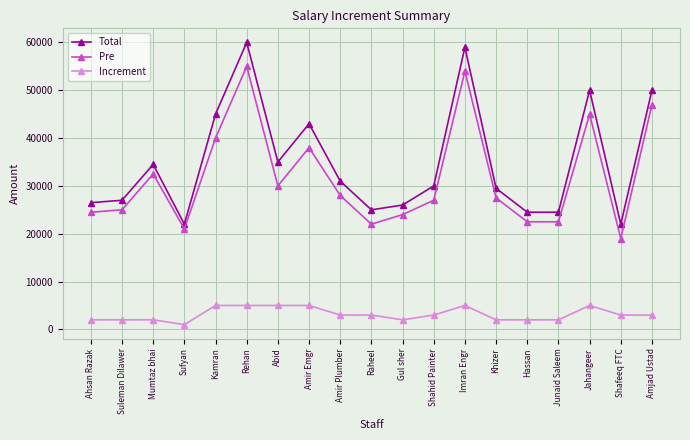

List the series in order of their peak value, highest first.

Total, Pre, Increment